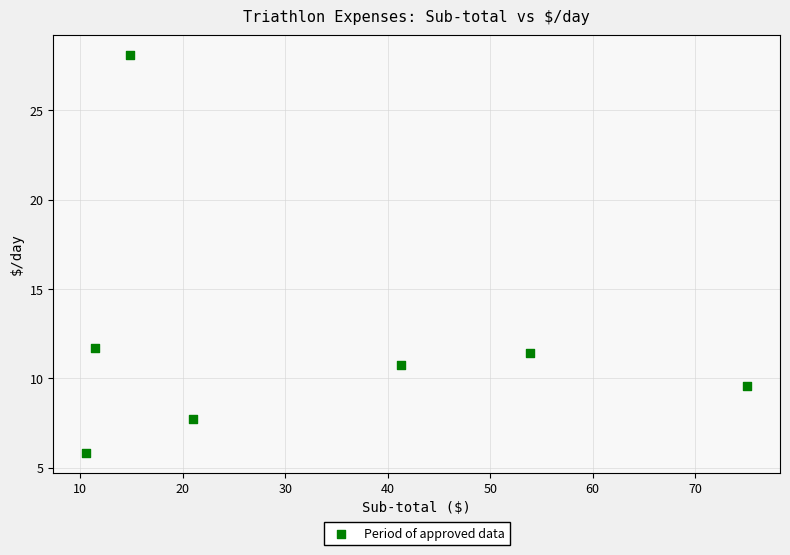

What Y value in the scatter plot is closest to 16?

11.7